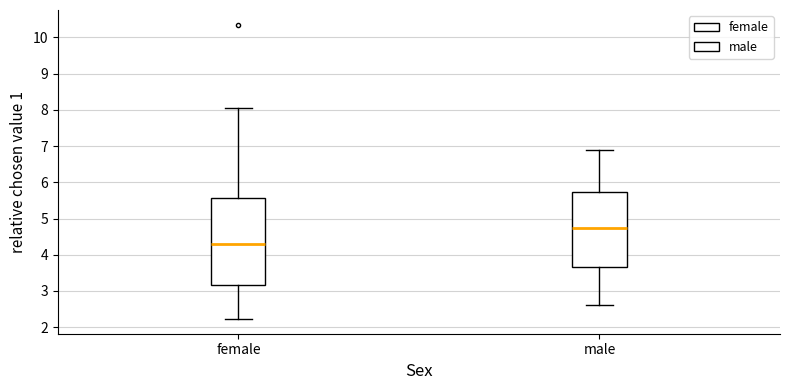

Comparing the boxes themselves (not the whiskers), which one is the tallest?

female